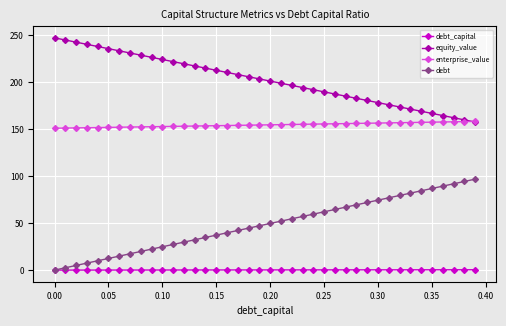

List the series in order of their overall mean, lowest first.

debt_capital, debt, enterprise_value, equity_value